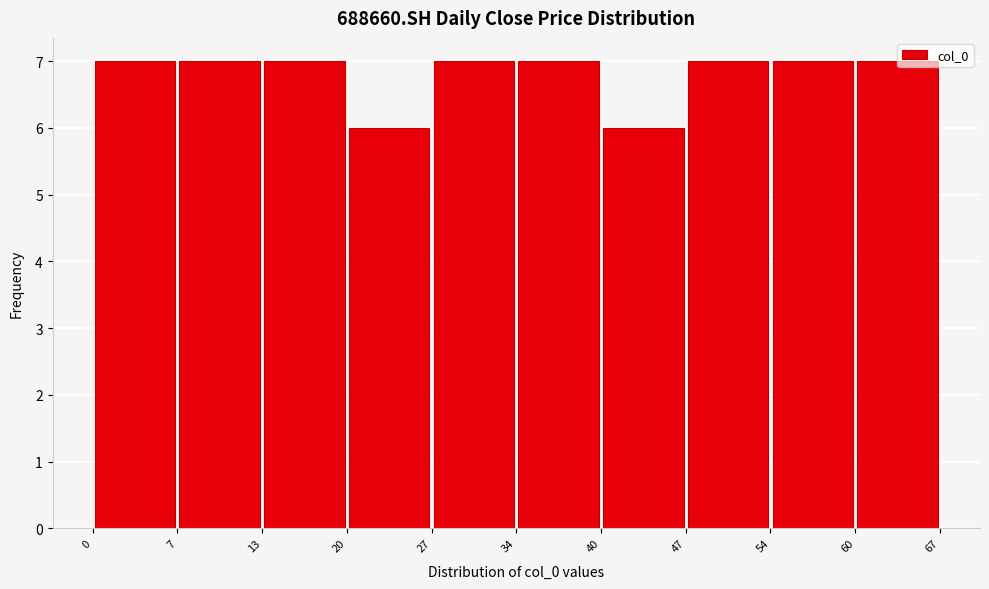

Reading left to right, transcribe this chart: for each bar, give the range it covers on the x-axis and its height. The values are not printed on the chart, so give them approximately, as read against the axis.

0 to 7: 7
7 to 13: 7
13 to 20: 7
20 to 27: 6
27 to 34: 7
34 to 40: 7
40 to 47: 6
47 to 54: 7
54 to 60: 7
60 to 67: 7